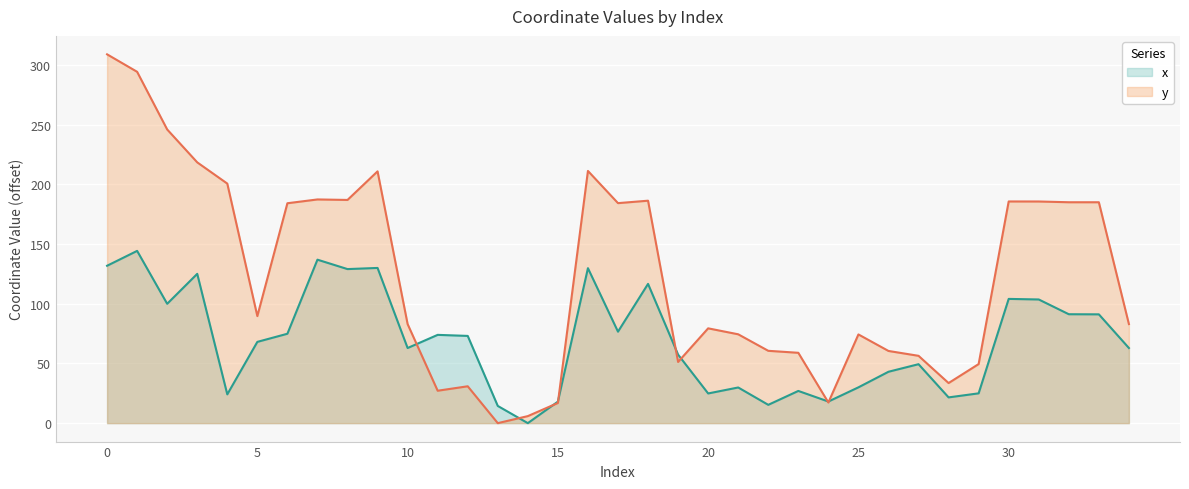

At 8, list the series in order from smallest to largest.

x, y